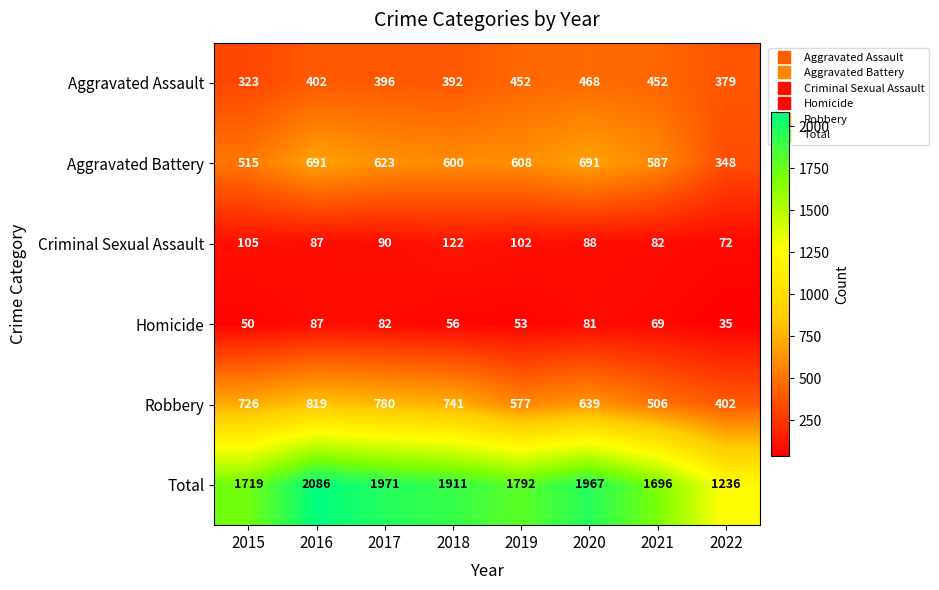

What is the total value across all series at 2020?

3934